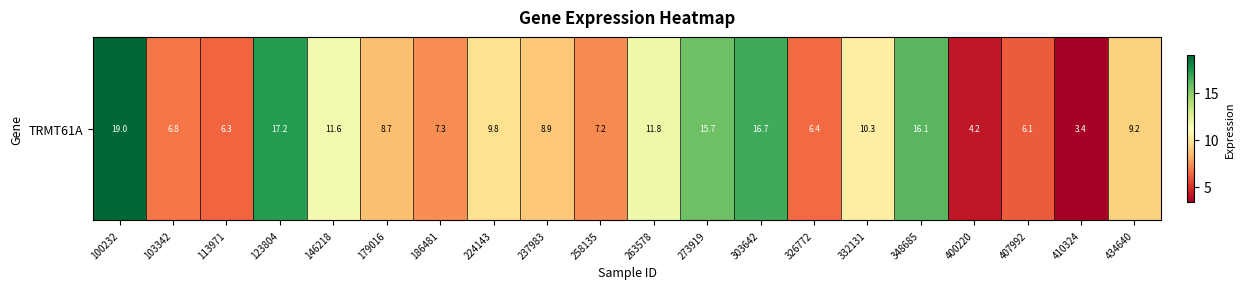

Reading right to left, list all the values displayed in this chart.

9.2	3.4	6.1	4.2	16.1	10.3	6.4	16.7	15.7	11.8	7.2	8.9	9.8	7.3	8.7	11.6	17.2	6.3	6.8	19.0